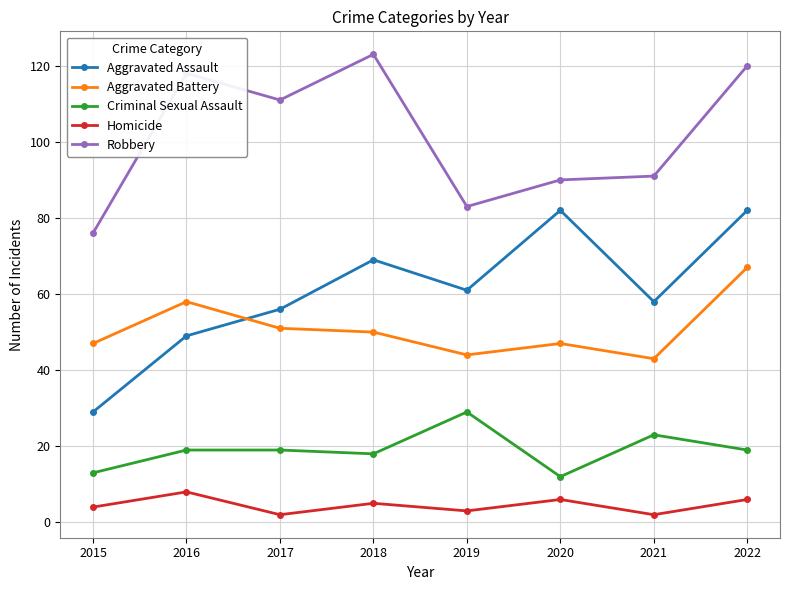

List the series in order of their peak value, lowest first.

Homicide, Criminal Sexual Assault, Aggravated Battery, Aggravated Assault, Robbery